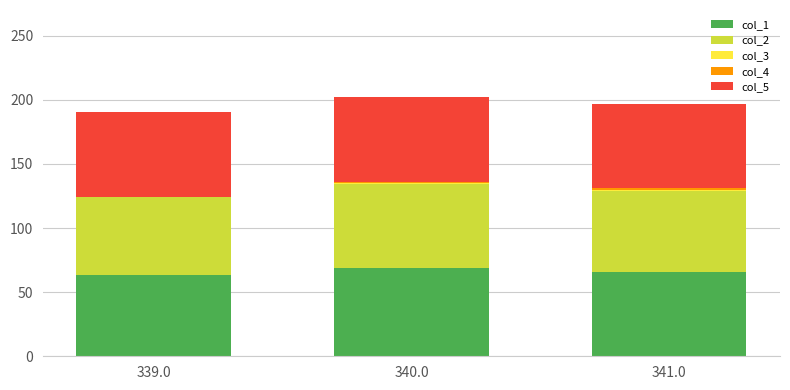

What is the maximum value for col_1?

69.0